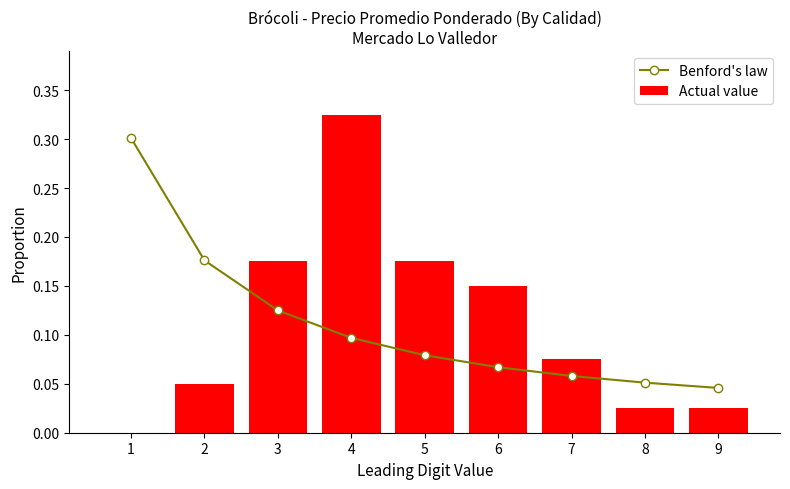

What is the value of the Benford's law bar at the 8th from the left?

0.1